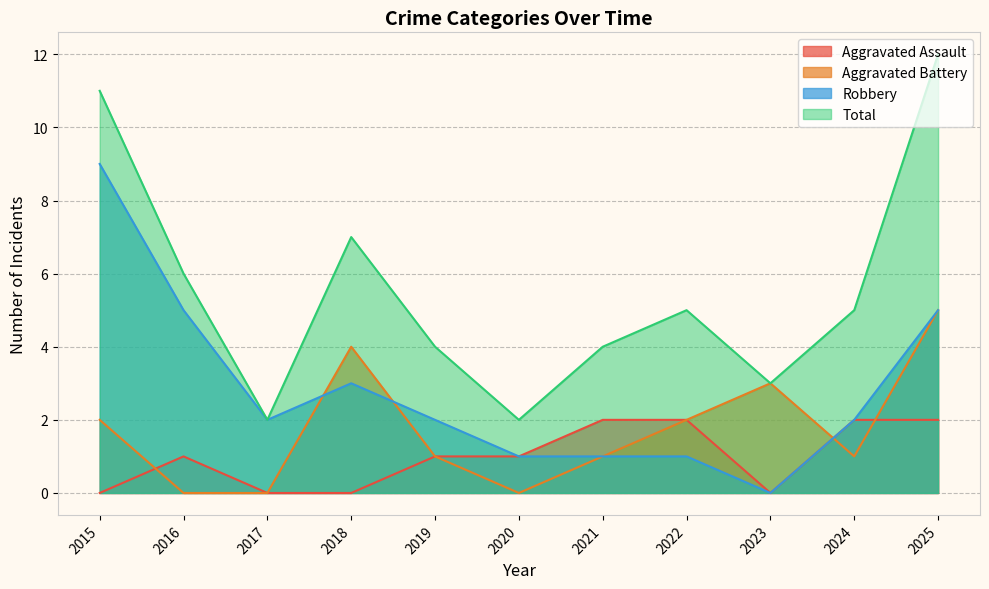

True or false: Aggravated Assault and Robbery intersect in this chart.

False